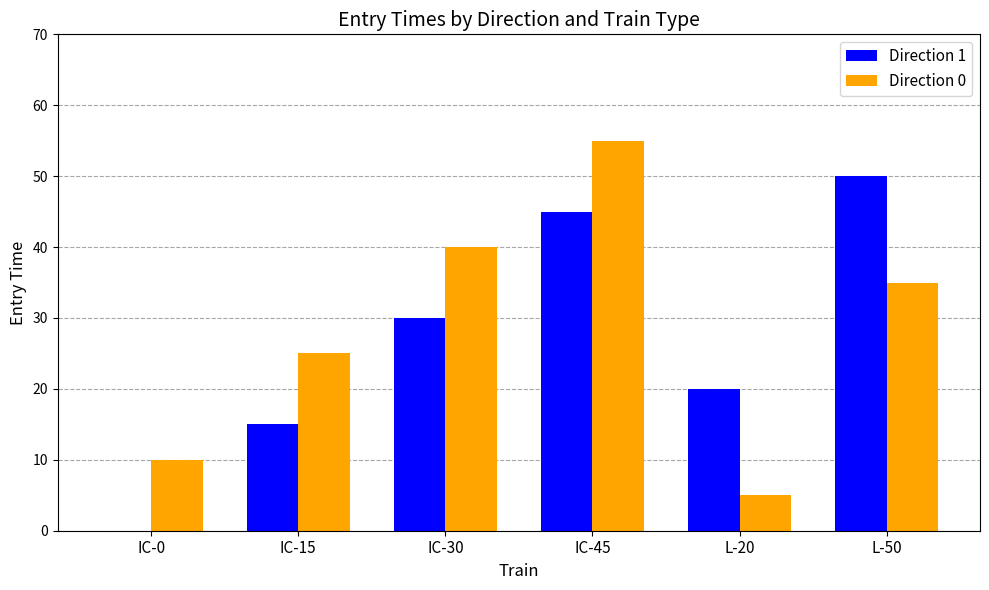

True or false: Direction 0 has a value of 24 at IC-30.

False